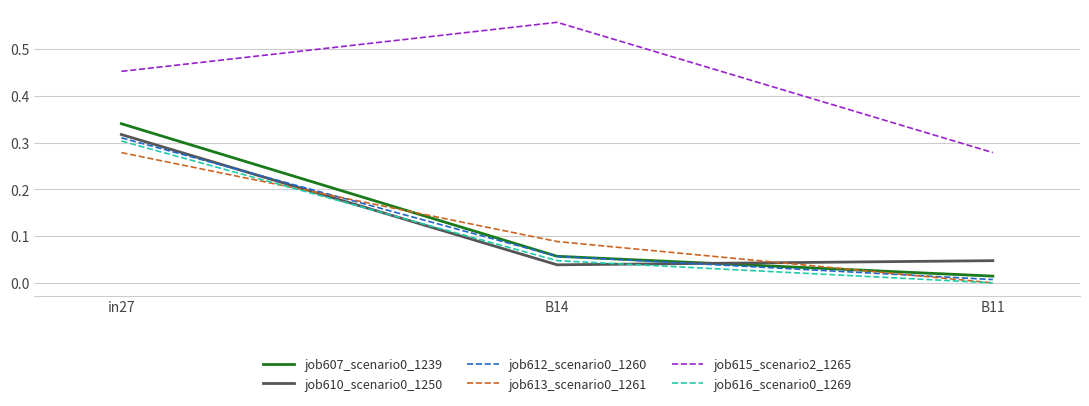

Which category has the lowest value in the job610_scenario0_1250 series?

B14